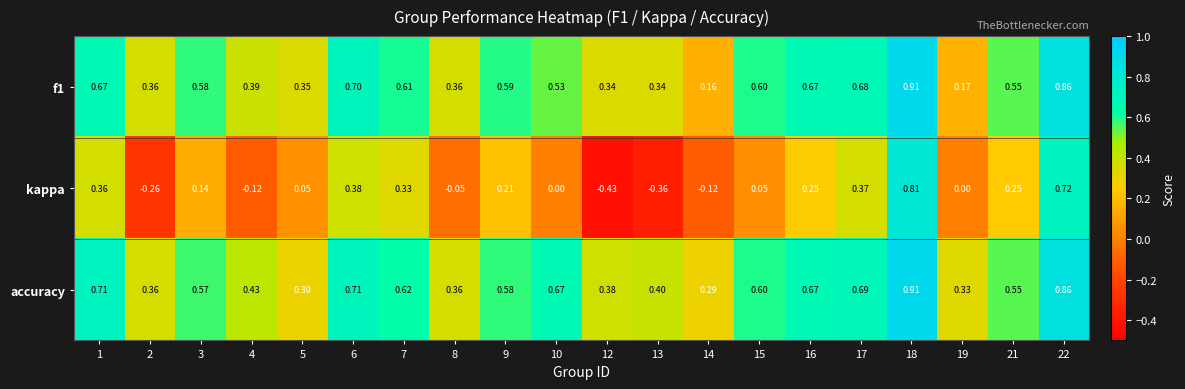

How many data points does each series have?

20